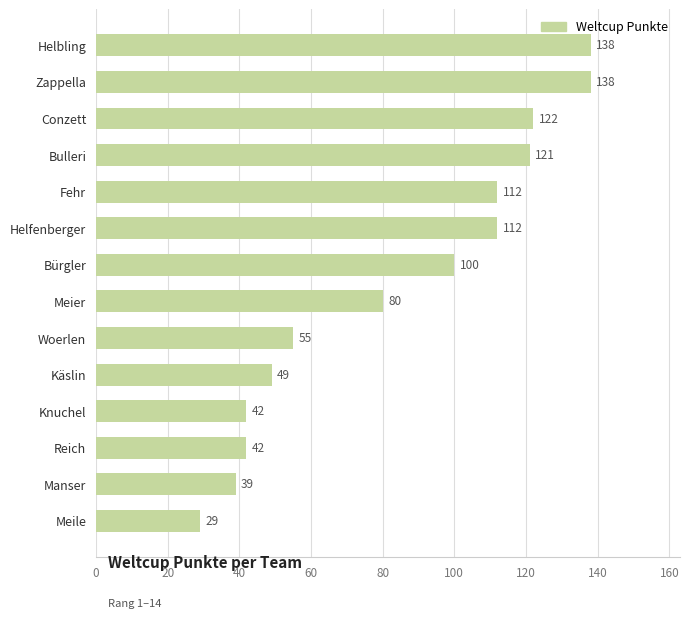

Are the bars grouped side by side (vs. stacked)?

No